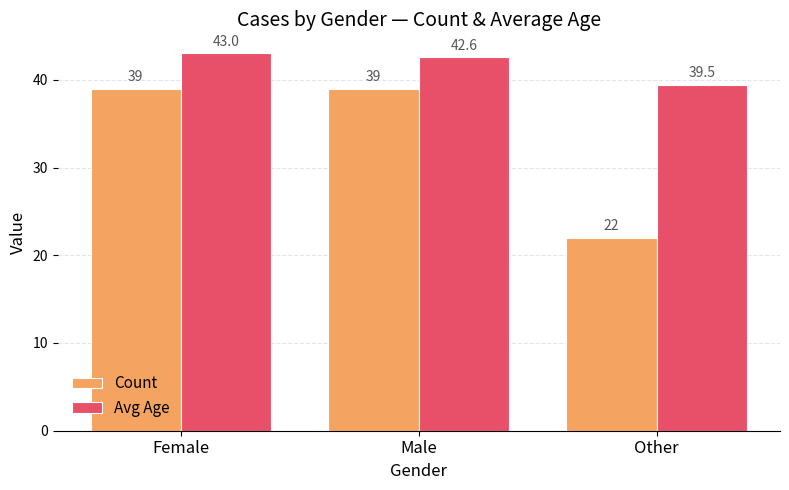

The Count series shows 39.0 at Male. True or false?

True